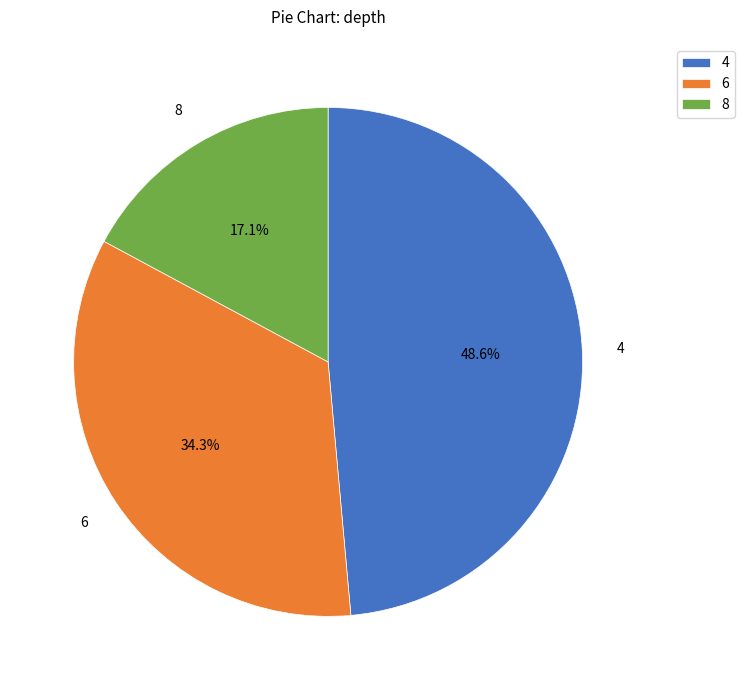

What percentage is the 8 slice, to the nearest percent?

17%